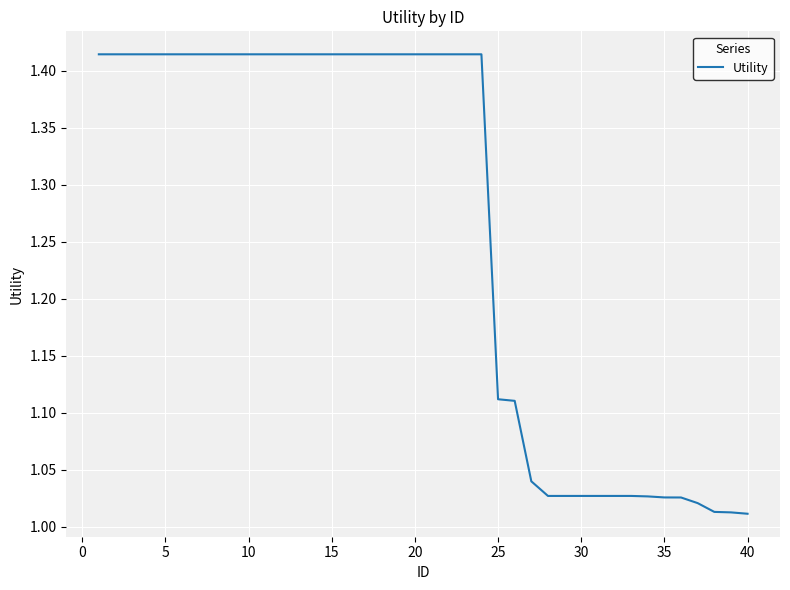

Is it true that the value at 35 is 0.7?

False